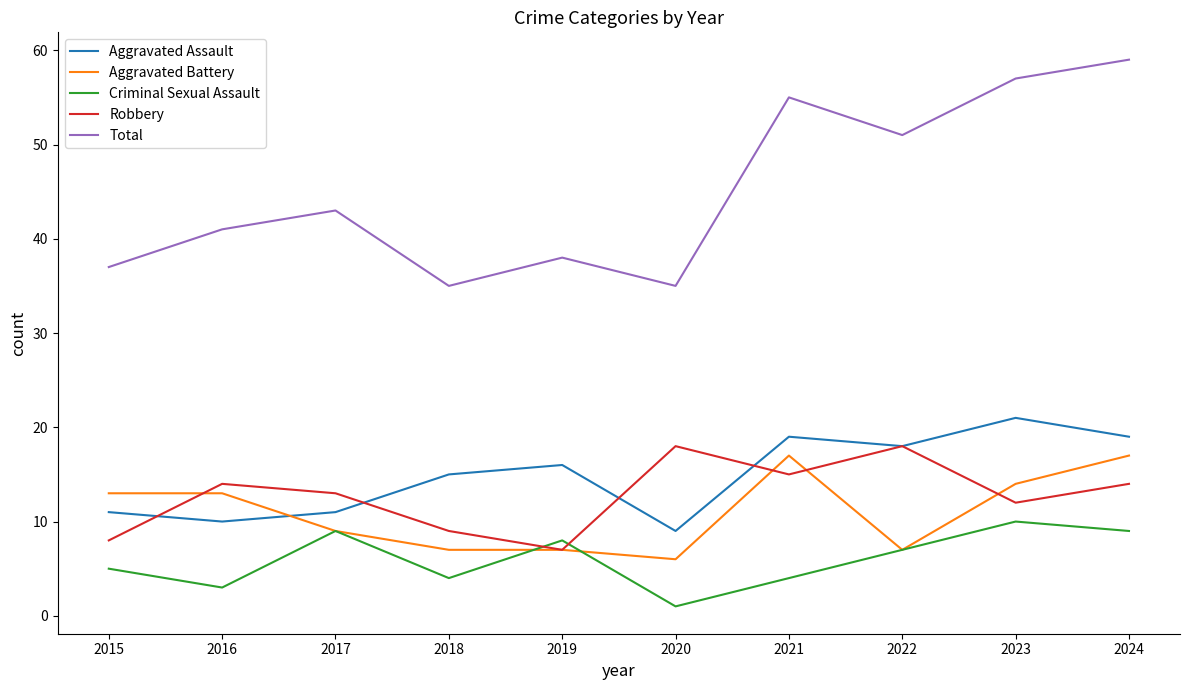

At which category does Criminal Sexual Assault reach its first local peak?

2017